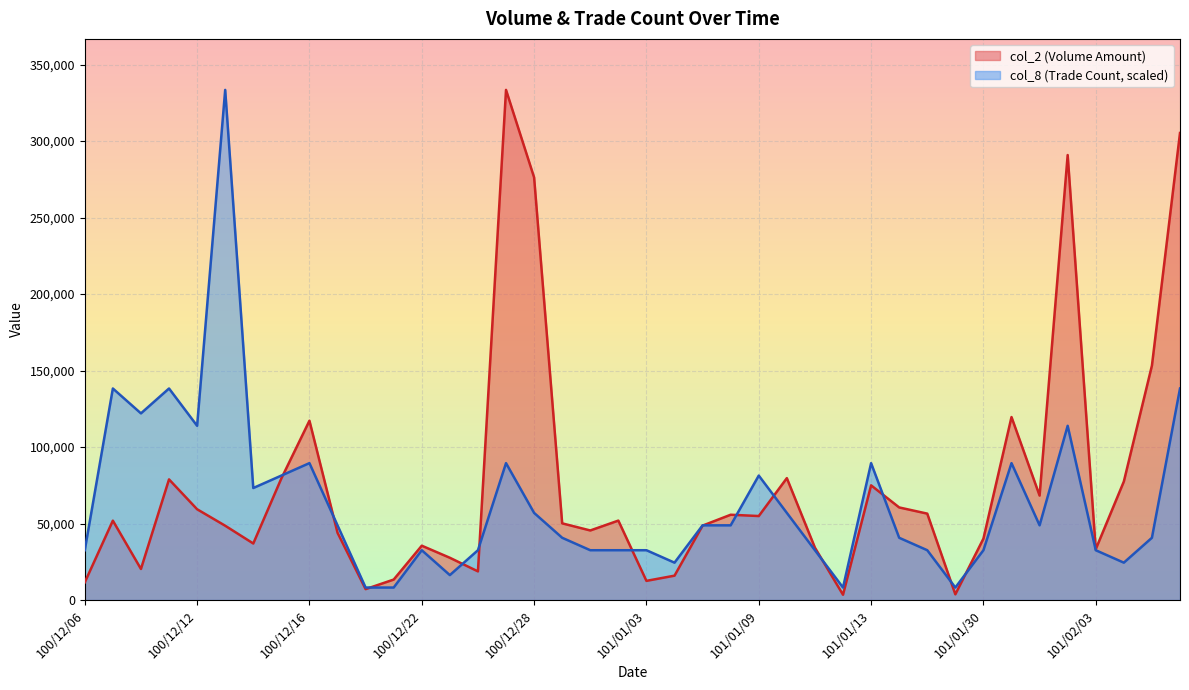

What is the difference between the highest and lowest values at 100/12/08?

101721.2